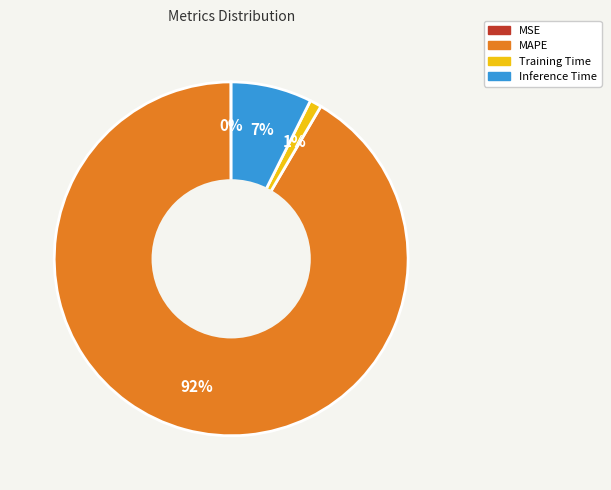

Is the sum of Inference Time and MAPE greater than half?

Yes